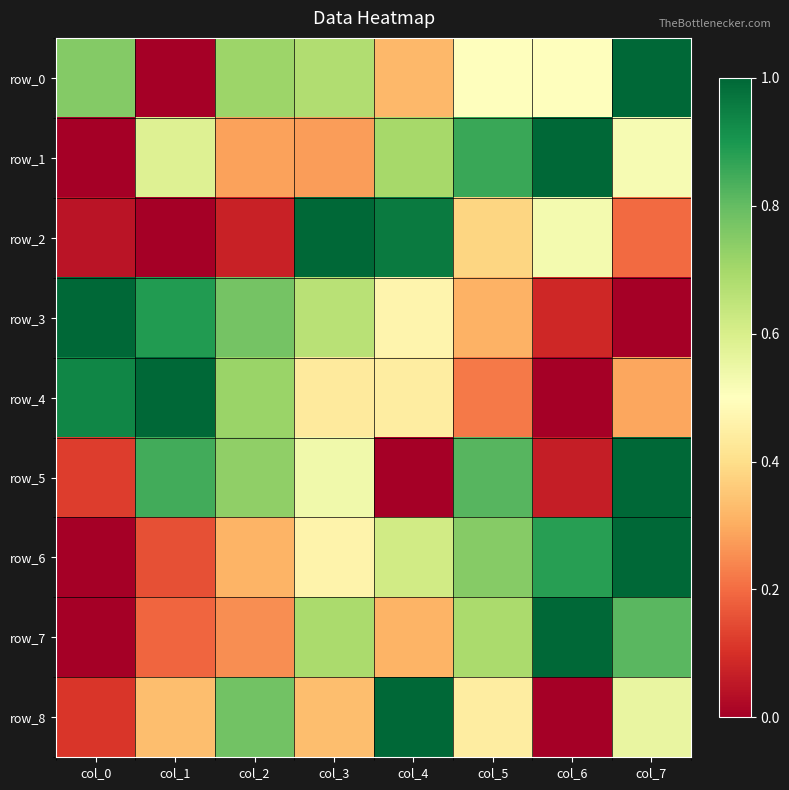

Reading right to left, list all the values displayed in this chart.

row_0: col_7=1.0	col_6=0.5	col_5=0.5	col_4=0.3	col_3=0.7	col_2=0.7	col_1=0.0	col_0=0.8
row_1: col_7=0.5	col_6=1.0	col_5=0.9	col_4=0.7	col_3=0.3	col_2=0.3	col_1=0.6	col_0=0.0
row_2: col_7=0.2	col_6=0.5	col_5=0.4	col_4=1.0	col_3=1.0	col_2=0.1	col_1=0.0	col_0=0.0
row_3: col_7=0.0	col_6=0.1	col_5=0.3	col_4=0.5	col_3=0.7	col_2=0.8	col_1=0.9	col_0=1.0
row_4: col_7=0.3	col_6=0.0	col_5=0.2	col_4=0.4	col_3=0.4	col_2=0.7	col_1=1.0	col_0=0.9
row_5: col_7=1.0	col_6=0.1	col_5=0.8	col_4=0.0	col_3=0.5	col_2=0.7	col_1=0.8	col_0=0.1
row_6: col_7=1.0	col_6=0.9	col_5=0.7	col_4=0.6	col_3=0.5	col_2=0.3	col_1=0.2	col_0=0.0
row_7: col_7=0.8	col_6=1.0	col_5=0.7	col_4=0.3	col_3=0.7	col_2=0.3	col_1=0.2	col_0=0.0
row_8: col_7=0.6	col_6=0.0	col_5=0.4	col_4=1.0	col_3=0.3	col_2=0.8	col_1=0.3	col_0=0.1